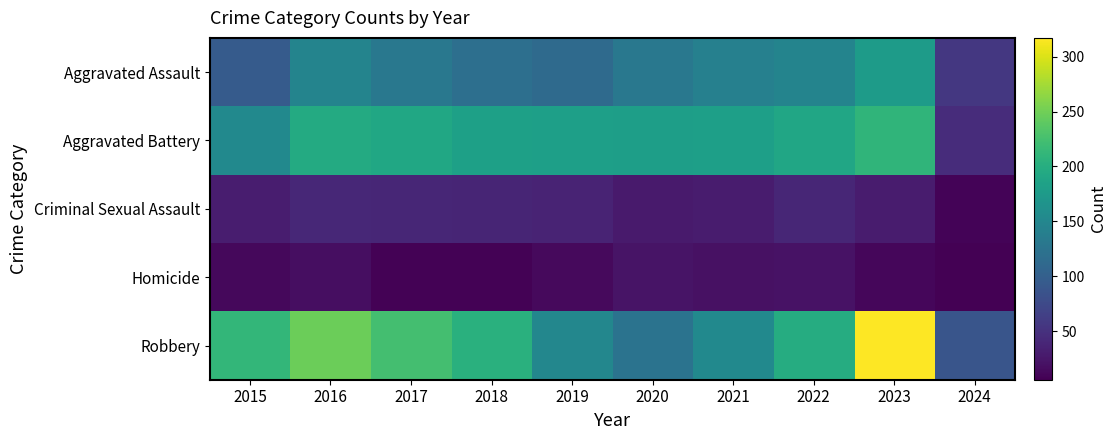

What is the smallest value displayed?

6